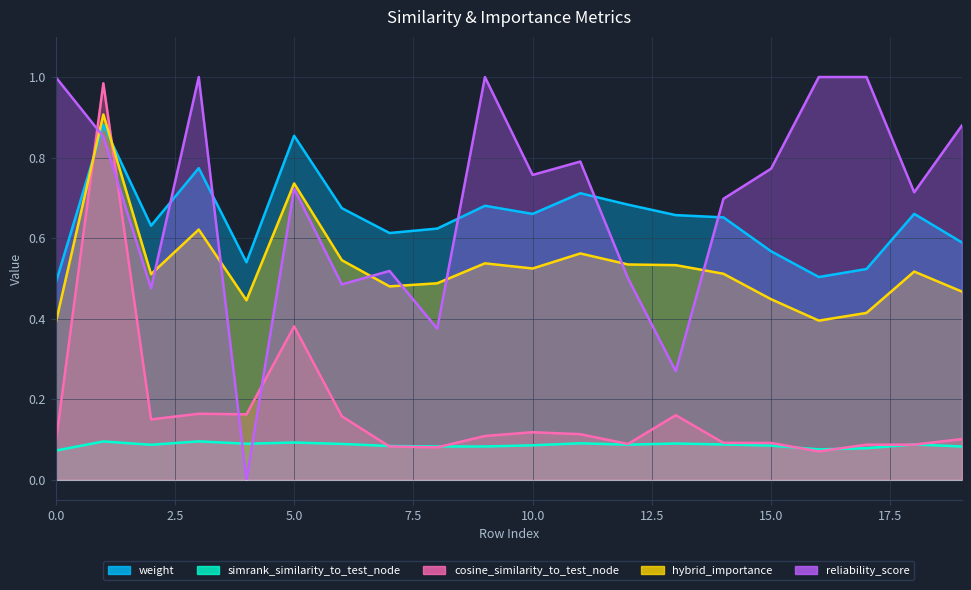

Is it true that weight equals 0.6 at 7?

True